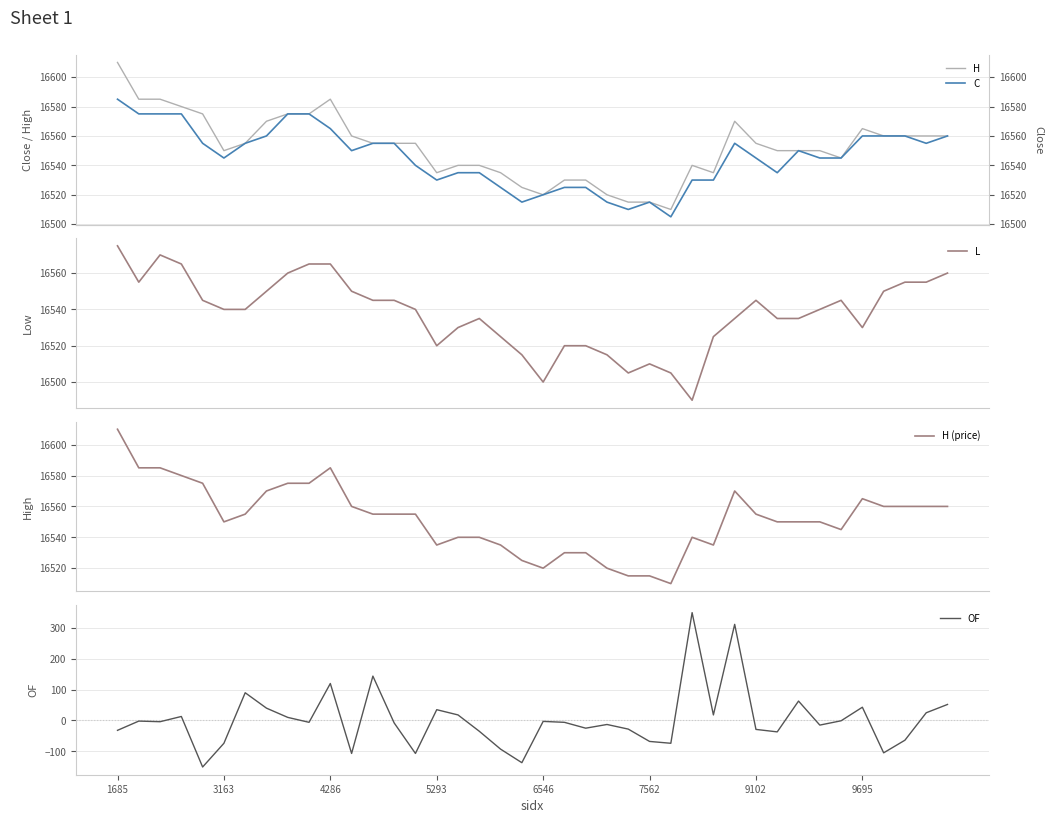

True or false: H (price) and L intersect in this chart.

False